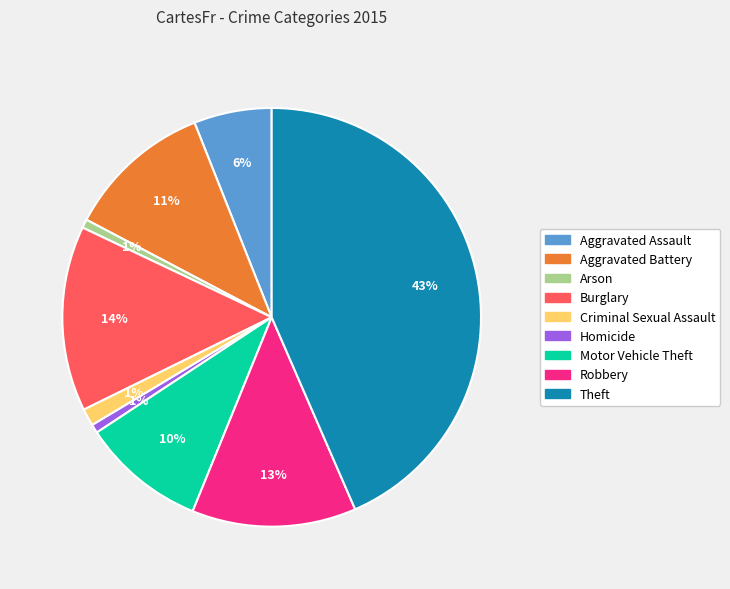

How many slices are in this pie chart?

9